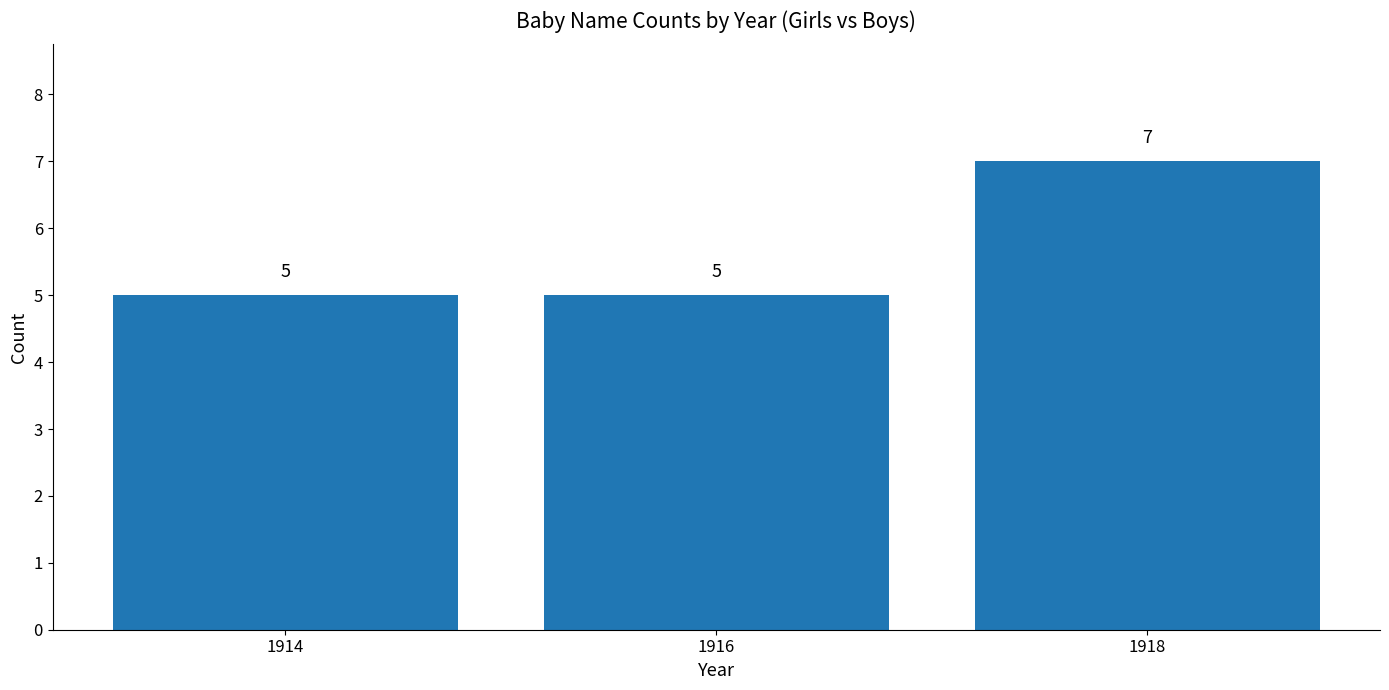

Reading left to right, transcribe all the data shown in this chart.

1914=5	1916=5	1918=7